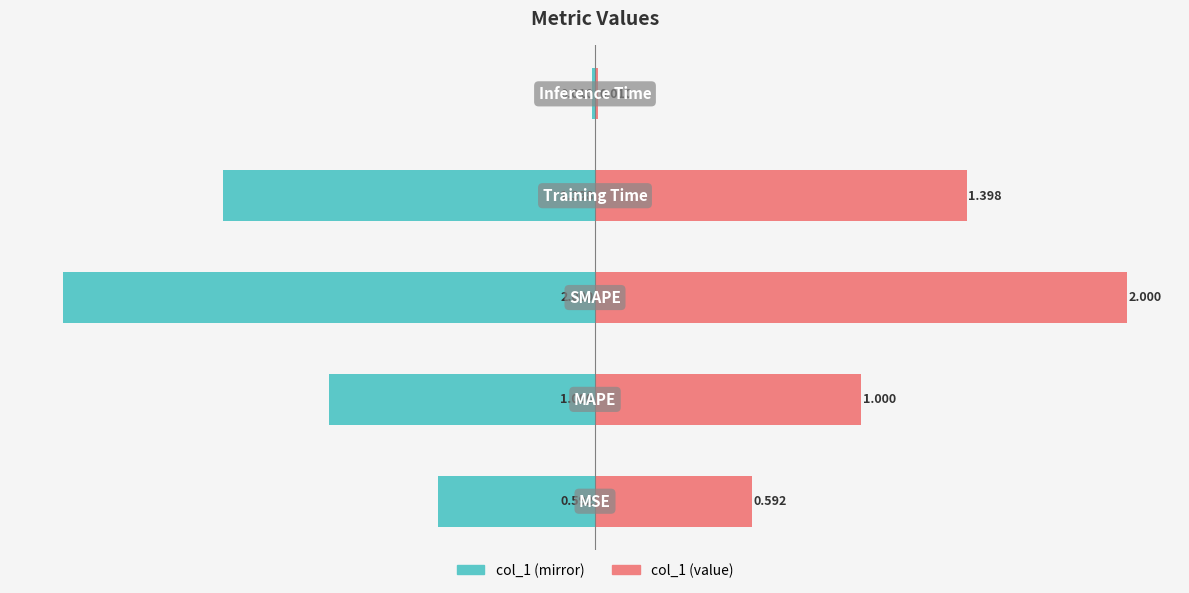

Is the value of col_1 (right) at 3 greater than the value of col_1 (left mirror) at 0?

Yes